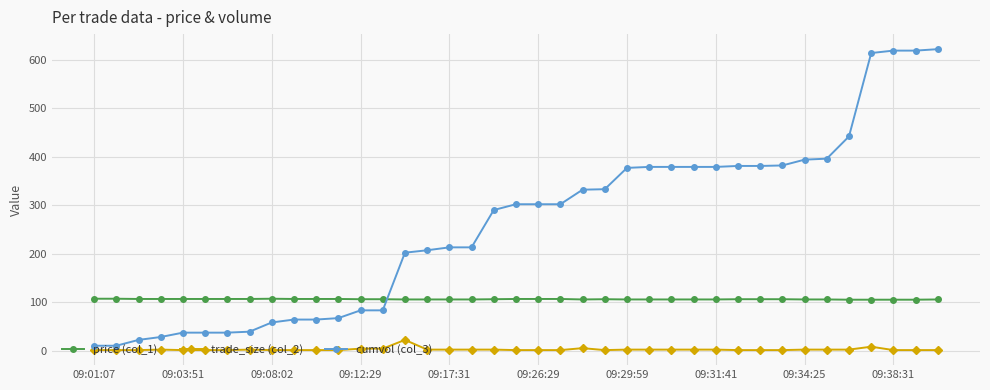

How many series are shown in this chart?

3